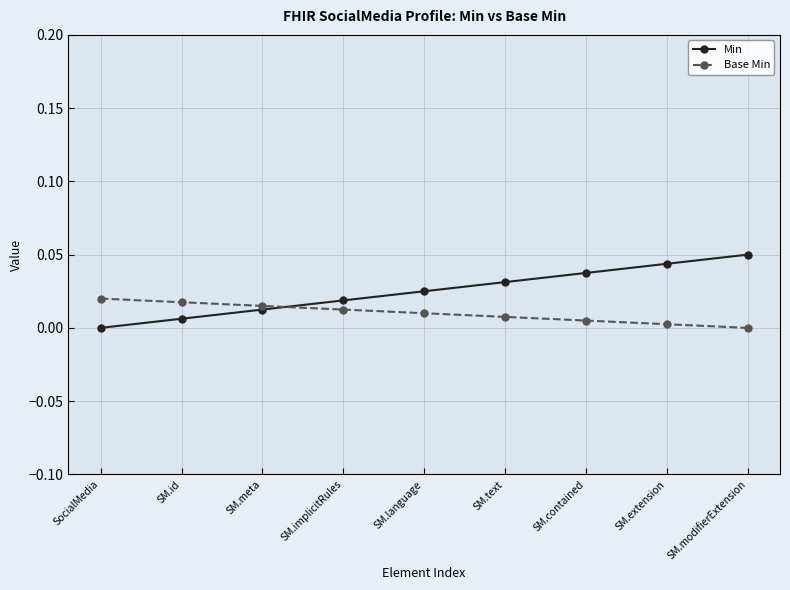

How many intersections are there between Base Min and Min?

1